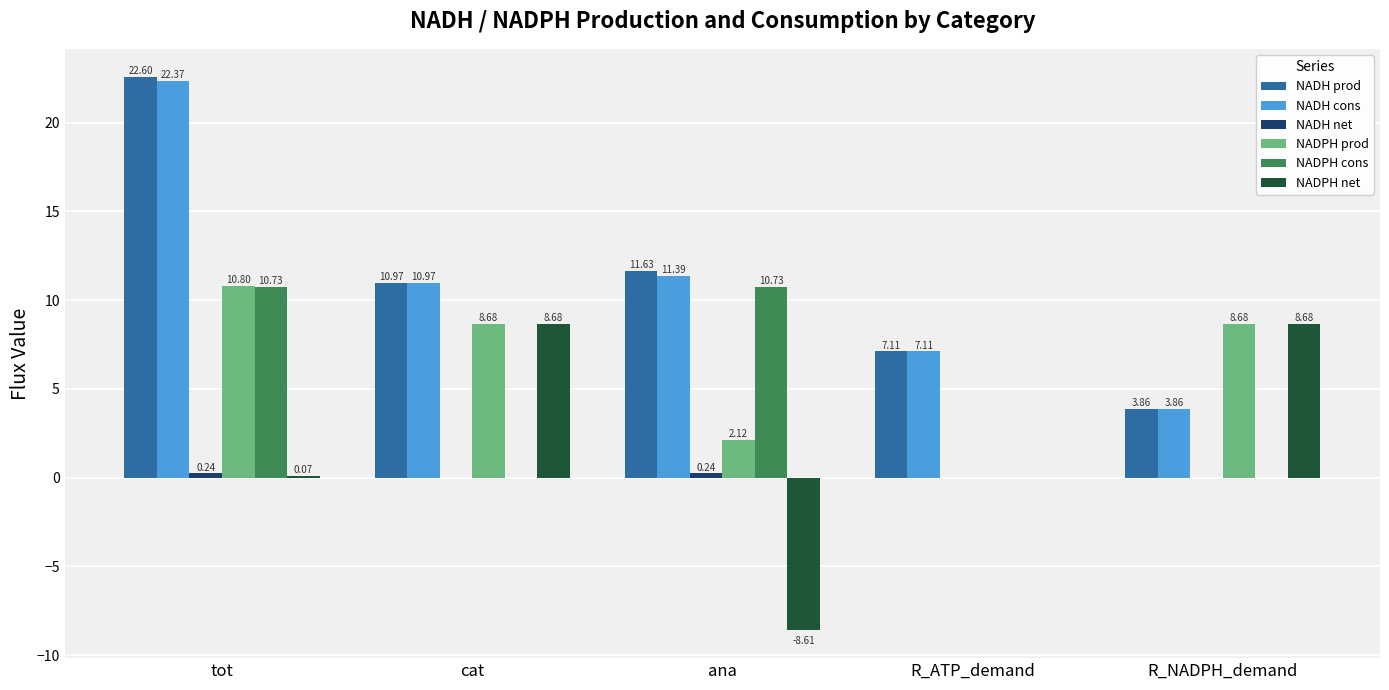

At which category does the chart reach its peak across all series?

tot